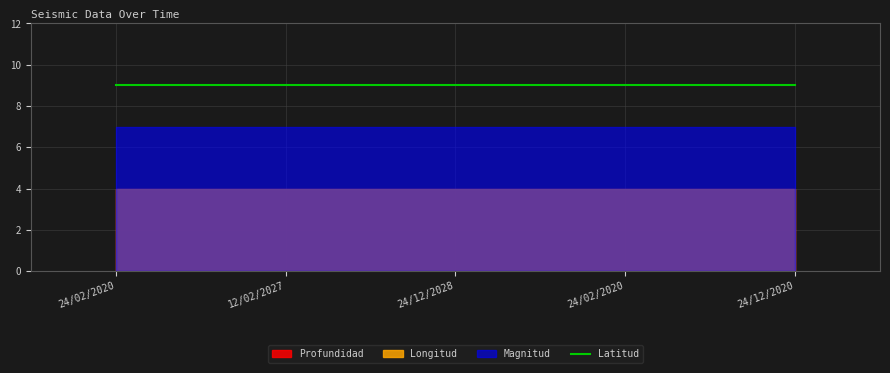

Is it true that Longitud equals 2 at 12/02/2027?

False